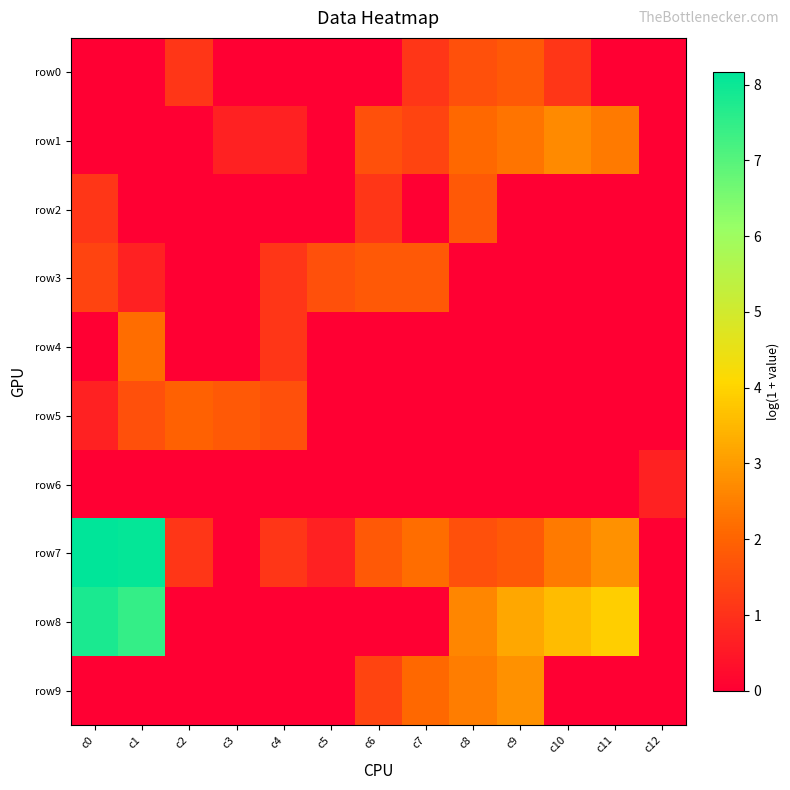

Reading right to left, transcribe all the data shown in this chart.

row0: c12=0.0	c11=0.0	c10=1.1	c9=1.8	c8=1.6	c7=1.1	c6=0.0	c5=0.0	c4=0.0	c3=0.0	c2=1.1	c1=0.0	c0=0.0
row1: c12=0.0	c11=2.4	c10=2.7	c9=2.3	c8=2.1	c7=1.4	c6=1.6	c5=0.0	c4=0.7	c3=0.7	c2=0.0	c1=0.0	c0=0.0
row2: c12=0.0	c11=0.0	c10=0.0	c9=0.0	c8=1.8	c7=0.0	c6=1.1	c5=0.0	c4=0.0	c3=0.0	c2=0.0	c1=0.0	c0=1.1
row3: c12=0.0	c11=0.0	c10=0.0	c9=0.0	c8=0.0	c7=1.8	c6=1.8	c5=1.6	c4=1.1	c3=0.0	c2=0.0	c1=0.7	c0=1.4
row4: c12=0.0	c11=0.0	c10=0.0	c9=0.0	c8=0.0	c7=0.0	c6=0.0	c5=0.0	c4=1.1	c3=0.0	c2=0.0	c1=2.2	c0=0.0
row5: c12=0.0	c11=0.0	c10=0.0	c9=0.0	c8=0.0	c7=0.0	c6=0.0	c5=0.0	c4=1.6	c3=1.8	c2=1.9	c1=1.6	c0=0.7
row6: c12=0.7	c11=0.0	c10=0.0	c9=0.0	c8=0.0	c7=0.0	c6=0.0	c5=0.0	c4=0.0	c3=0.0	c2=0.0	c1=0.0	c0=0.0
row7: c12=0.0	c11=2.8	c10=2.4	c9=1.8	c8=1.6	c7=2.2	c6=1.8	c5=0.7	c4=1.1	c3=0.0	c2=1.1	c1=8.1	c0=8.2
row8: c12=0.0	c11=3.9	c10=3.6	c9=3.2	c8=2.6	c7=0.0	c6=0.0	c5=0.0	c4=0.0	c3=0.0	c2=0.0	c1=7.4	c0=7.8
row9: c12=0.0	c11=0.0	c10=0.0	c9=2.8	c8=2.5	c7=2.1	c6=1.4	c5=0.0	c4=0.0	c3=0.0	c2=0.0	c1=0.0	c0=0.0